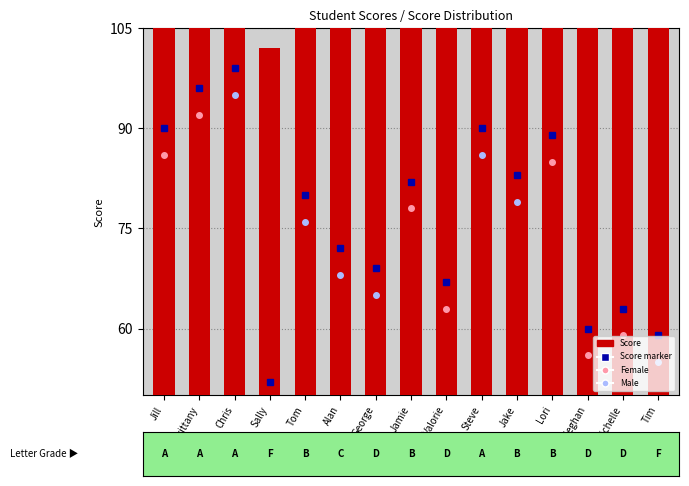

What position from the left is Michelle?

14